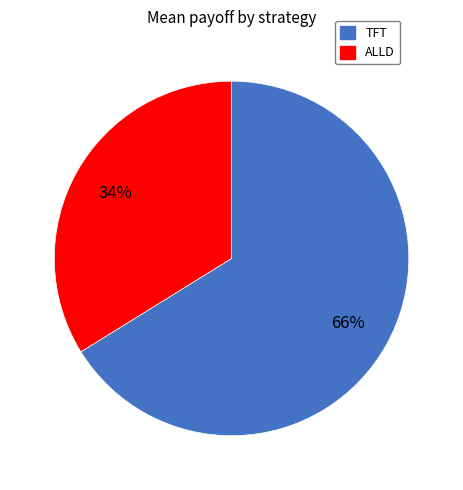

To the nearest percent, what is the combined percentage of TFT and ALLD?

100%